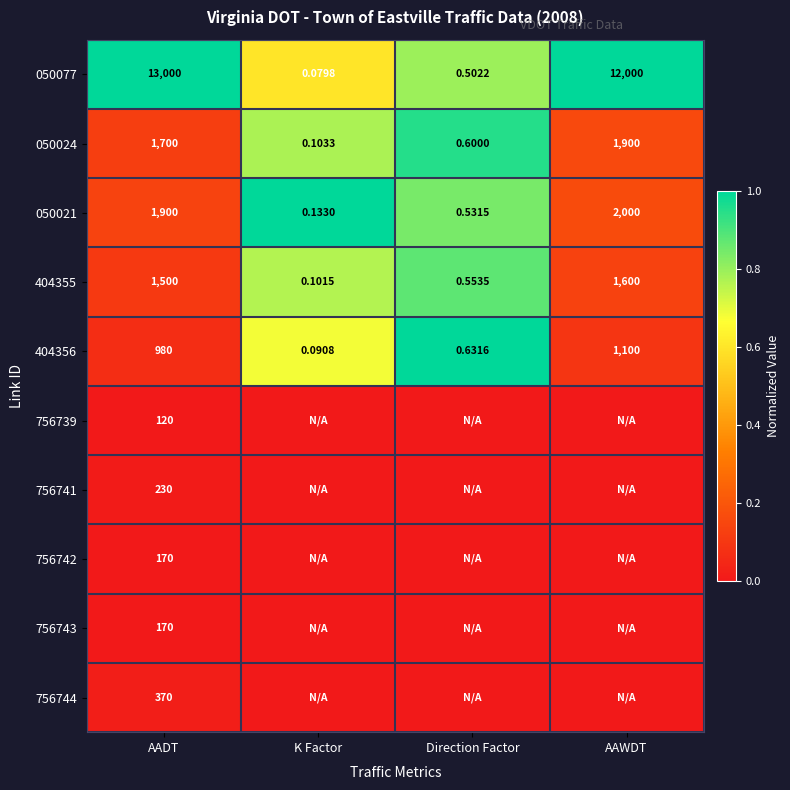

At which label does 050077 reach its peak?

AADT